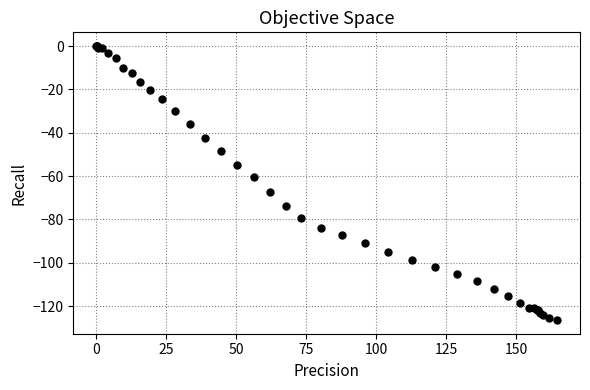

What Y value in the scatter plot is closest to -63?

-60.5